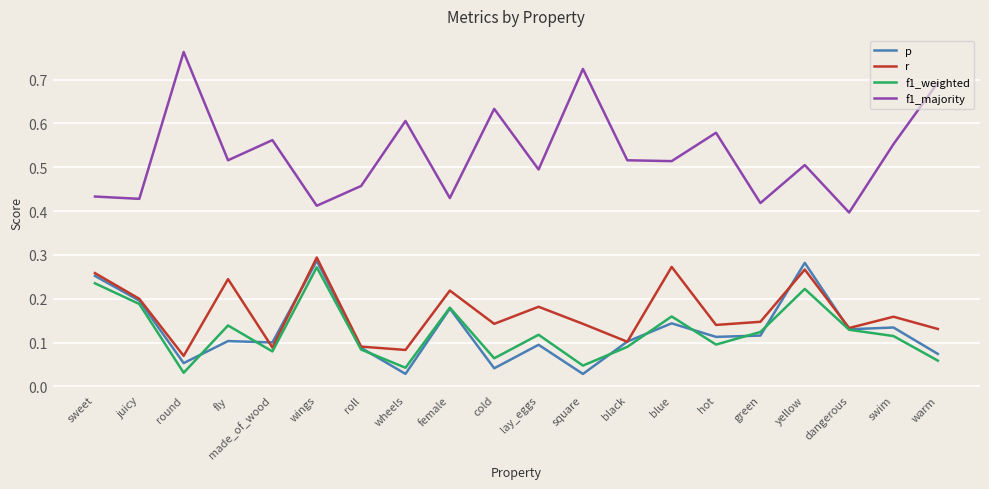

Which series ends up on top after the final intersection of p and r?

r